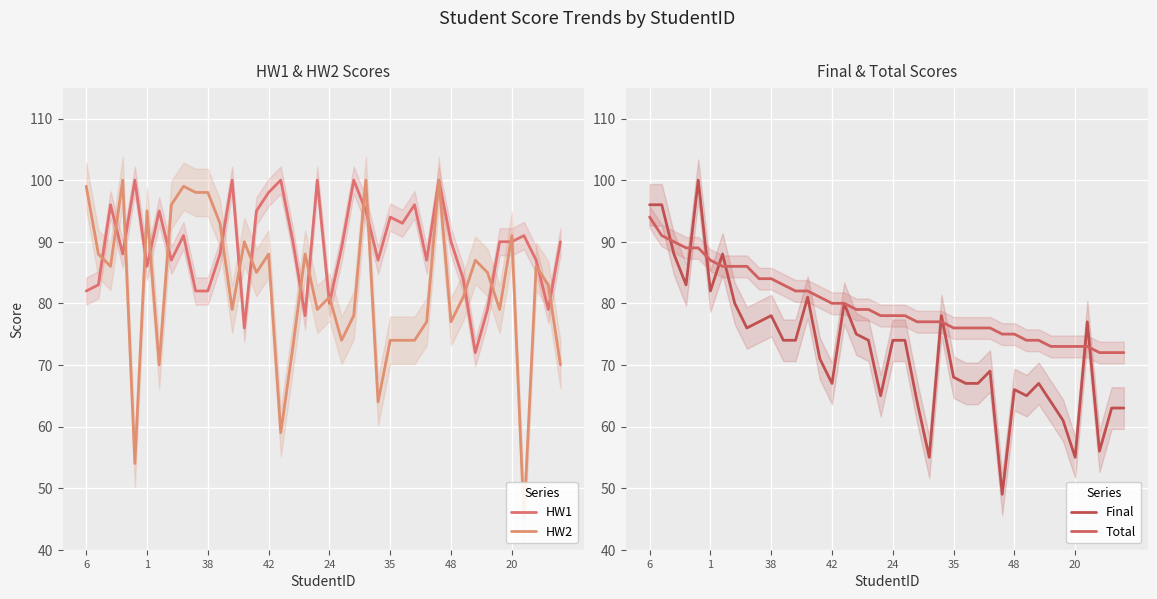

How many intersections are there between HW2 and Final?

12